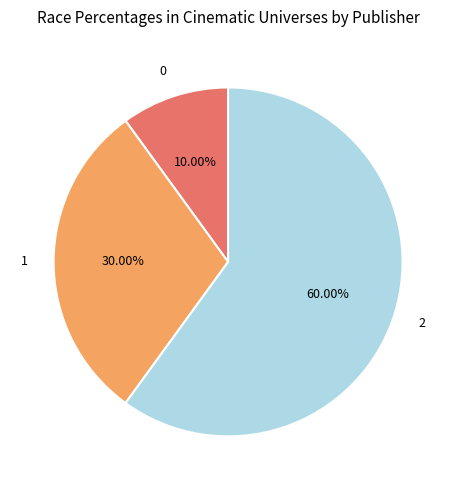

Do 0 and 1 together represent more than half of the pie?

No